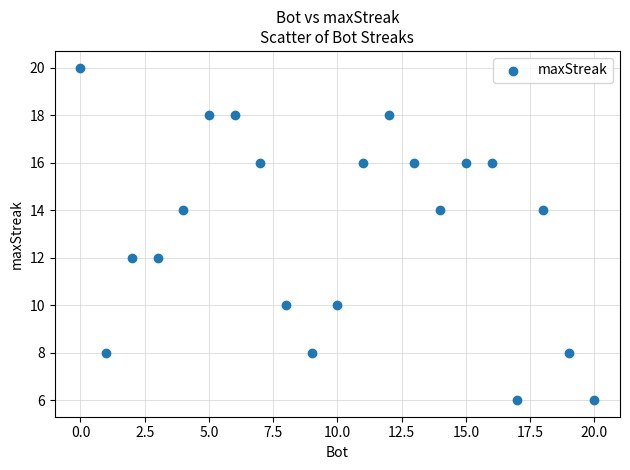

What is the range of X values (max minus min)?

20